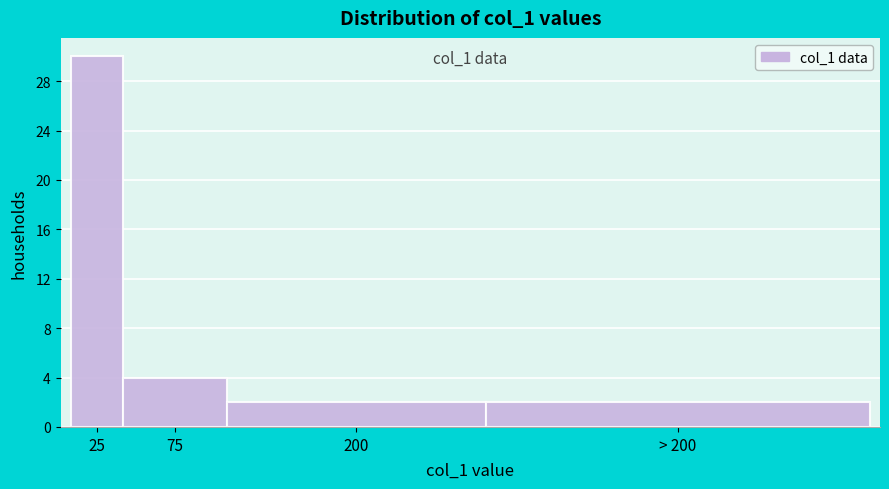

Reading left to right, transcribe all the data shown in this chart.

30	4	2	2